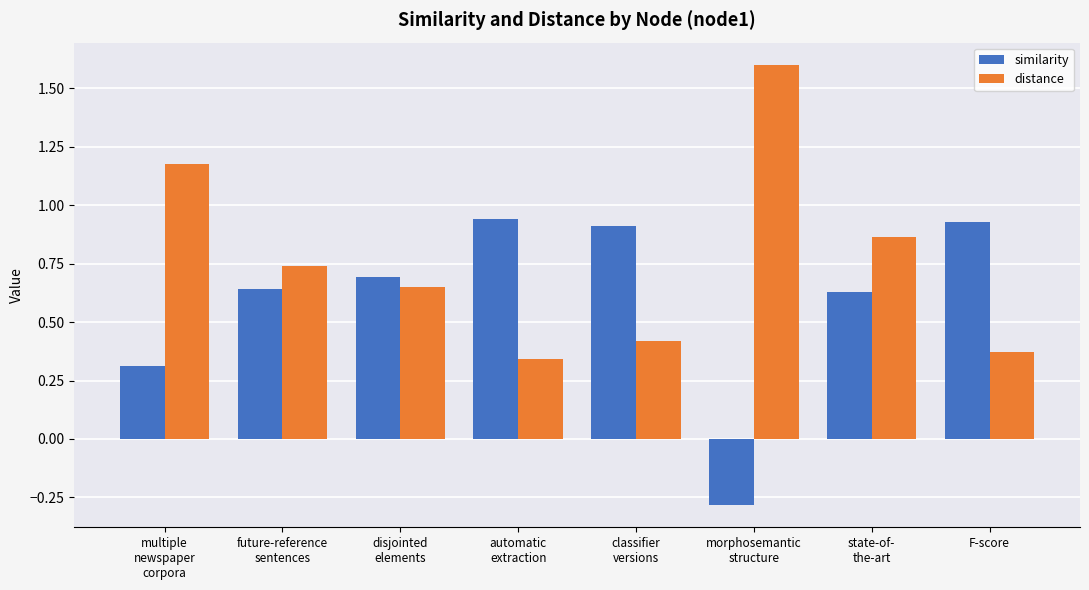

The distance series shows 0.7 at future-reference
sentences. True or false?

True